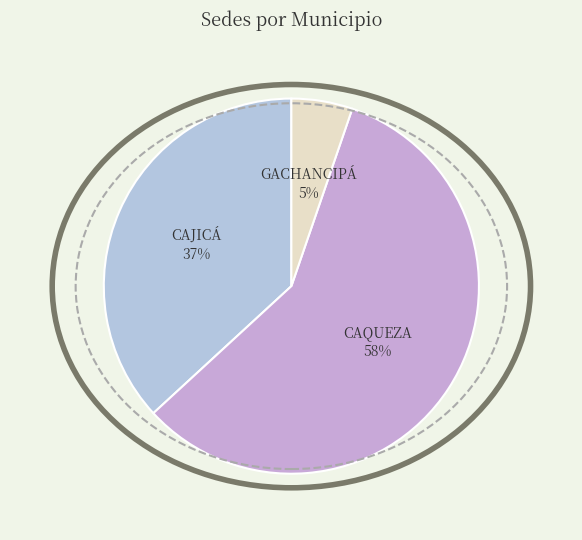

To the nearest percent, what percentage of the pie is GACHANCIPÁ?

5%